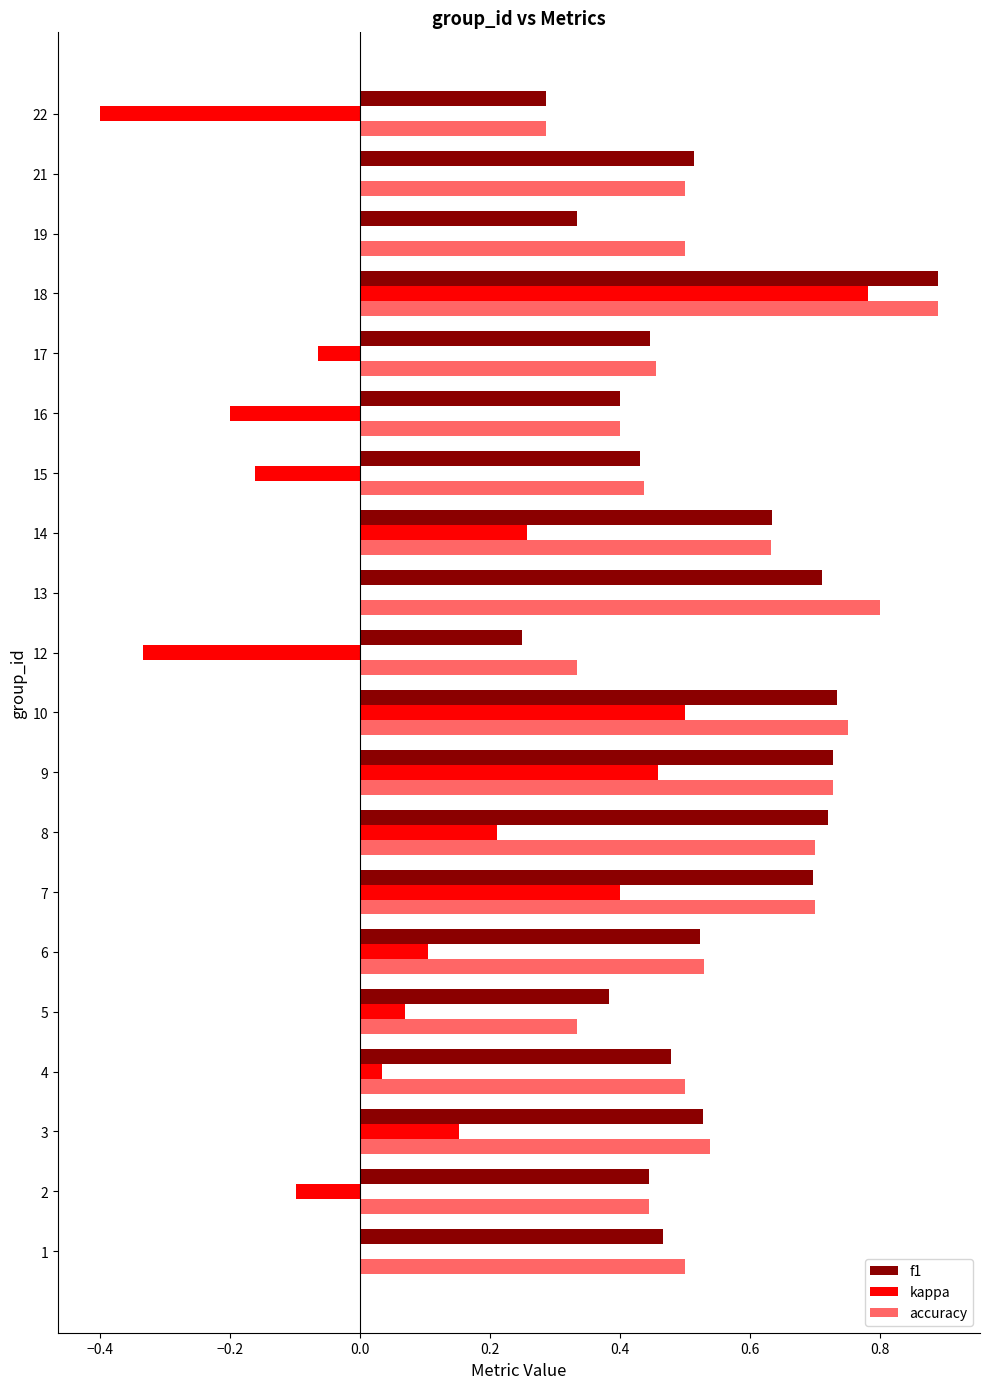

Is it true that f1 equals 0.1 at 6?

False